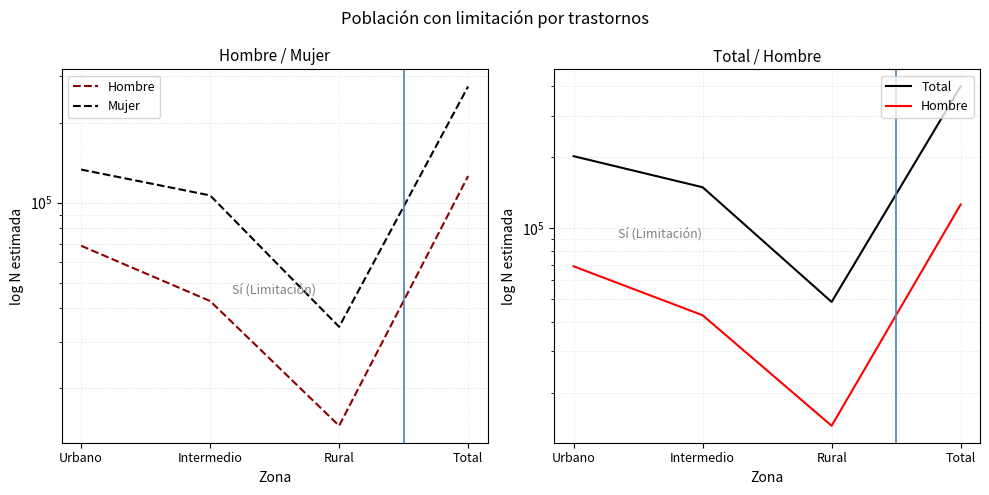

True or false: Total and Mujer intersect in this chart.

False